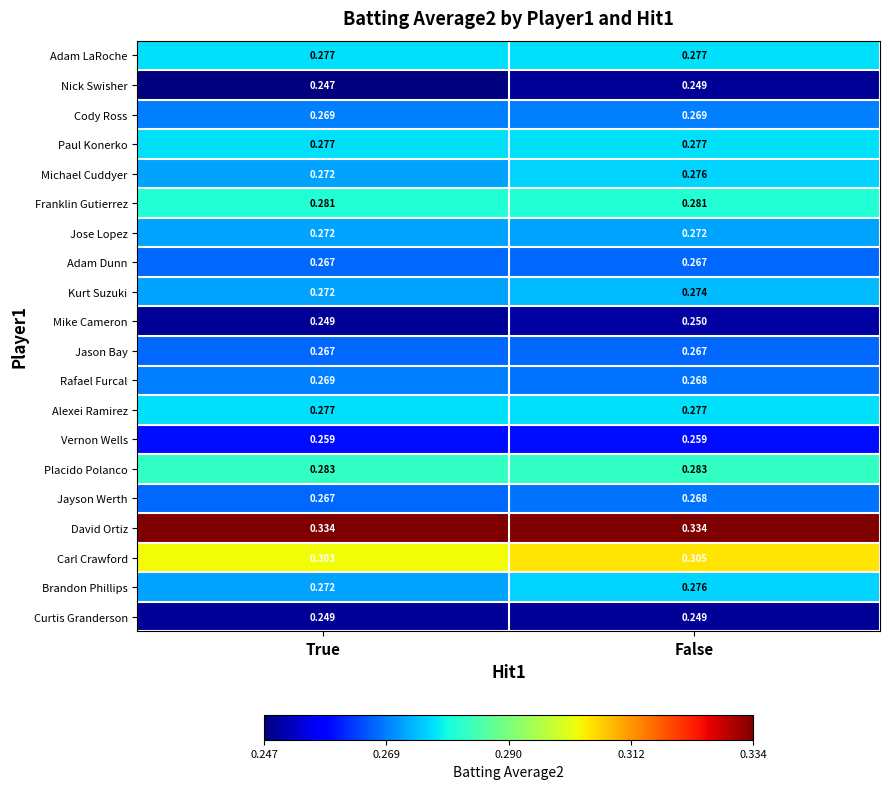

What is the spread (max minus min) of values at True?

0.1